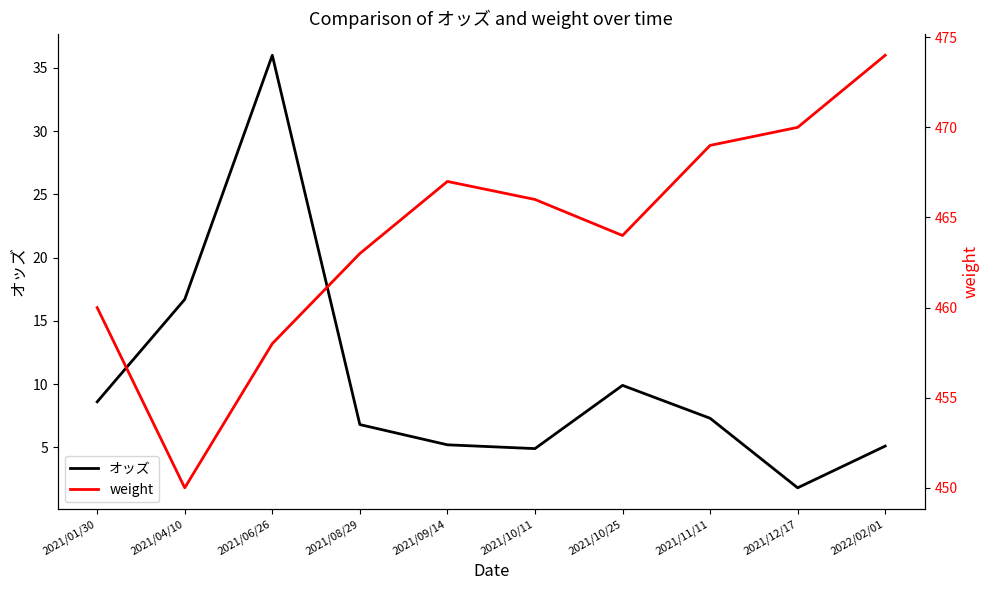

How many interior local peaks does the オッズ series have?

2